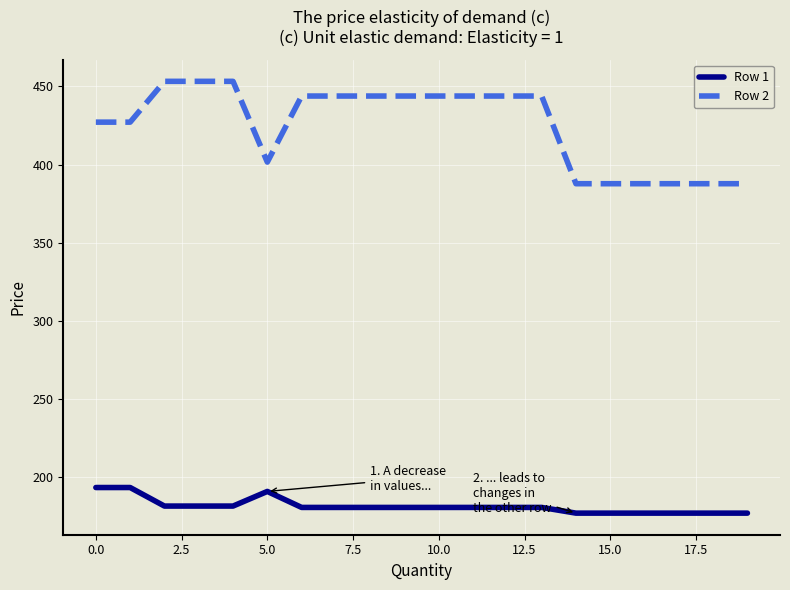

True or false: Row 2 and Row 1 cross at least once.

False